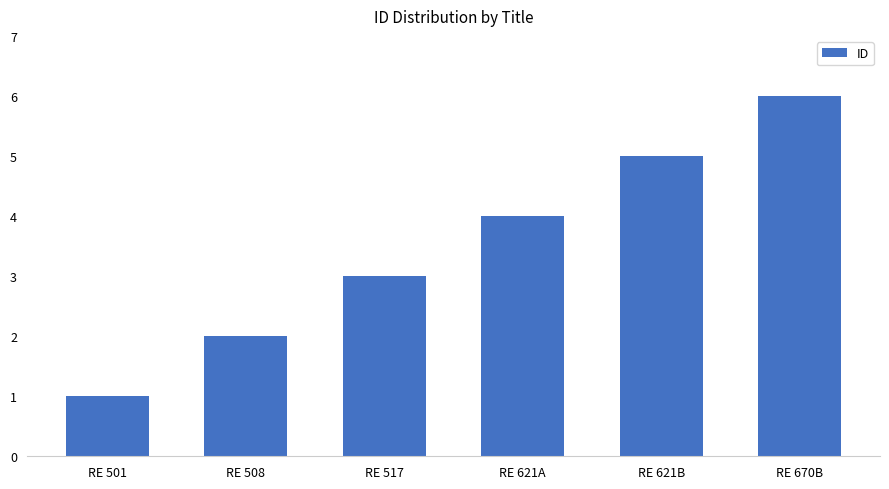

Rank the categories by value from highest to lowest.

RE 670B, RE 621B, RE 621A, RE 517, RE 508, RE 501